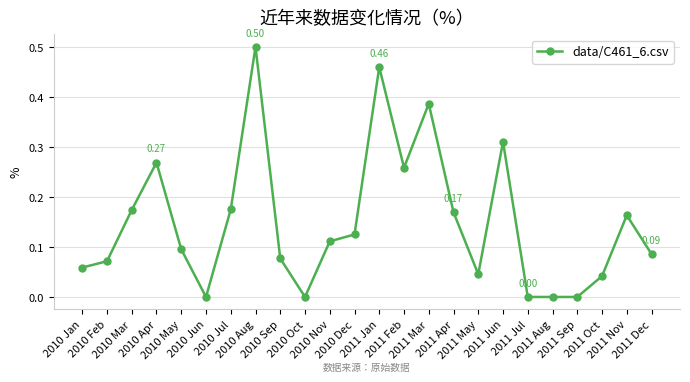

True or false: the data has more than 1 interior local peaks.

True